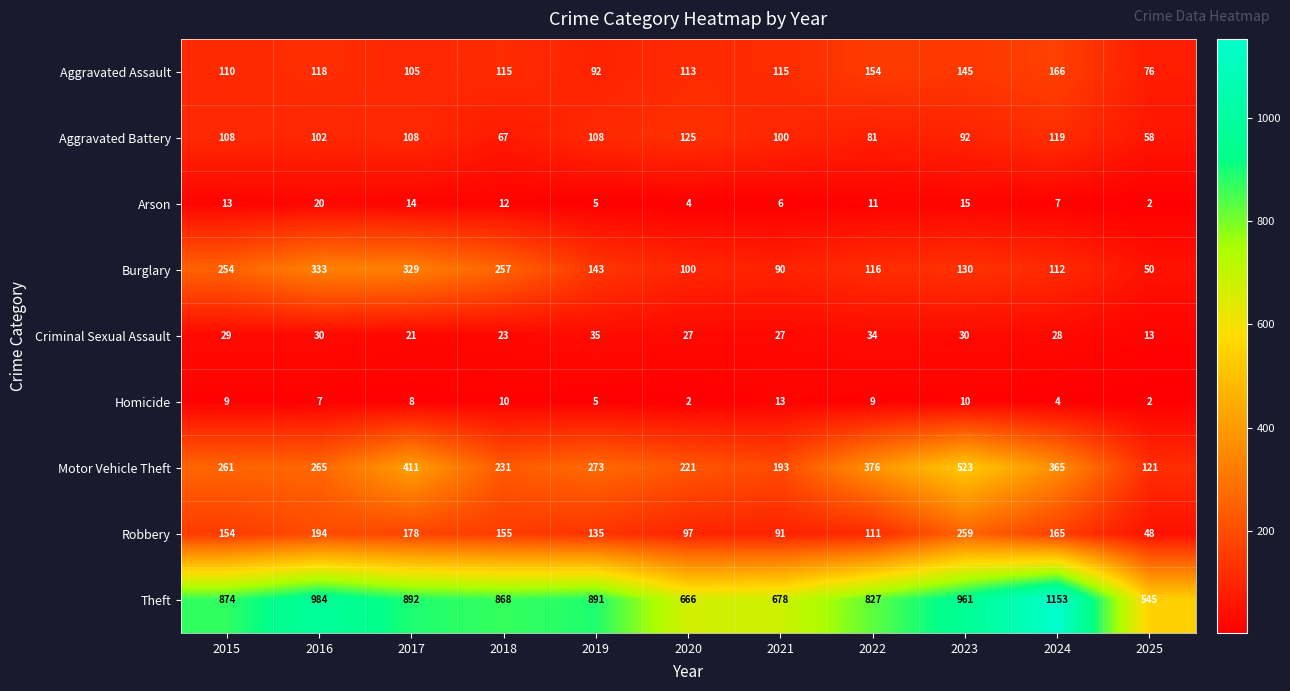

What value does the Motor Vehicle Theft series have at 2018?

231